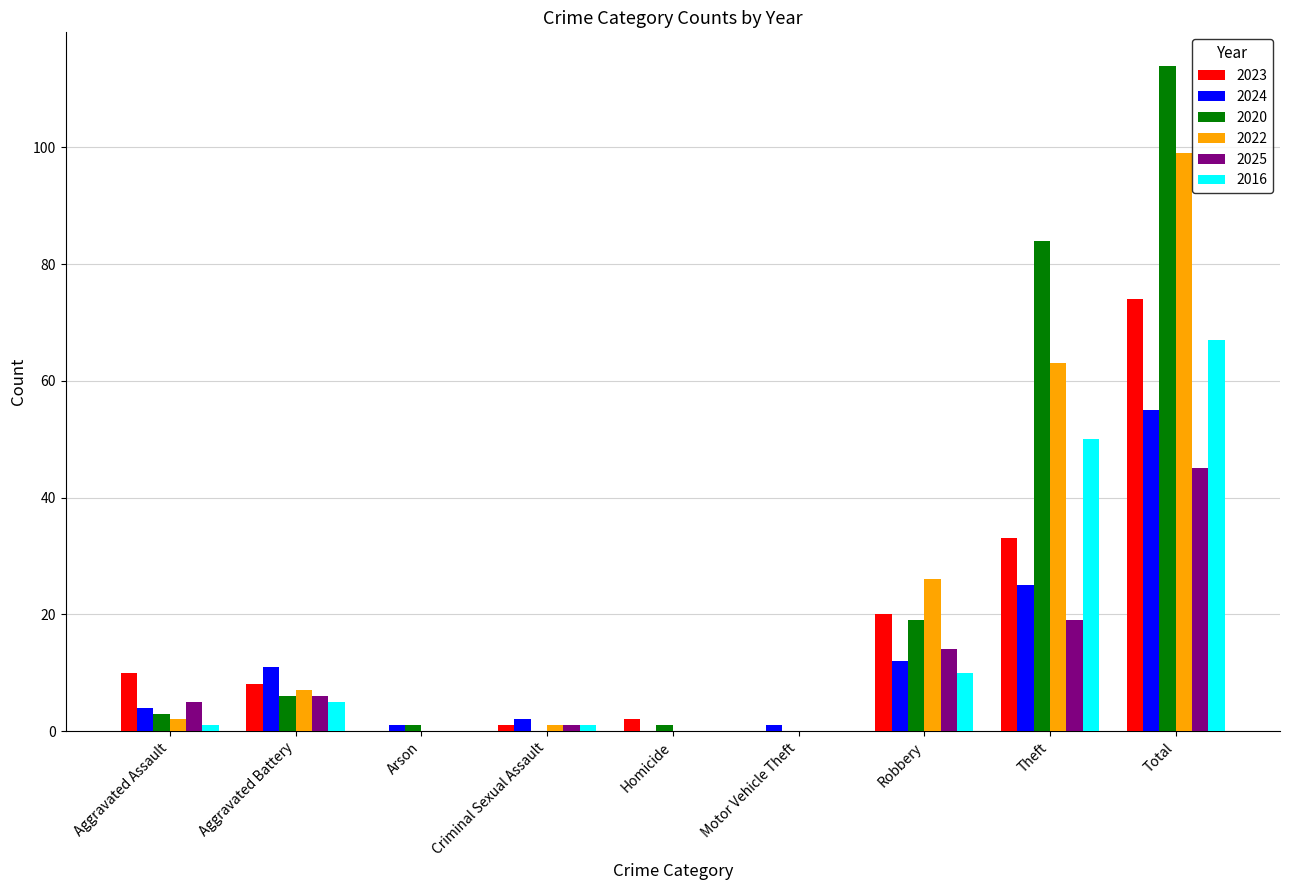

Which label corresponds to the largest value in the chart?

Total